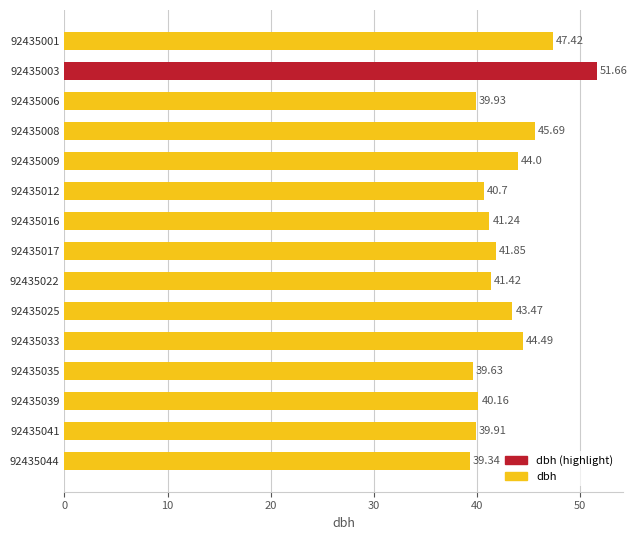

List the labels in order of value, smallest first.

92435044, 92435035, 92435041, 92435006, 92435039, 92435012, 92435016, 92435022, 92435017, 92435025, 92435009, 92435033, 92435008, 92435001, 92435003